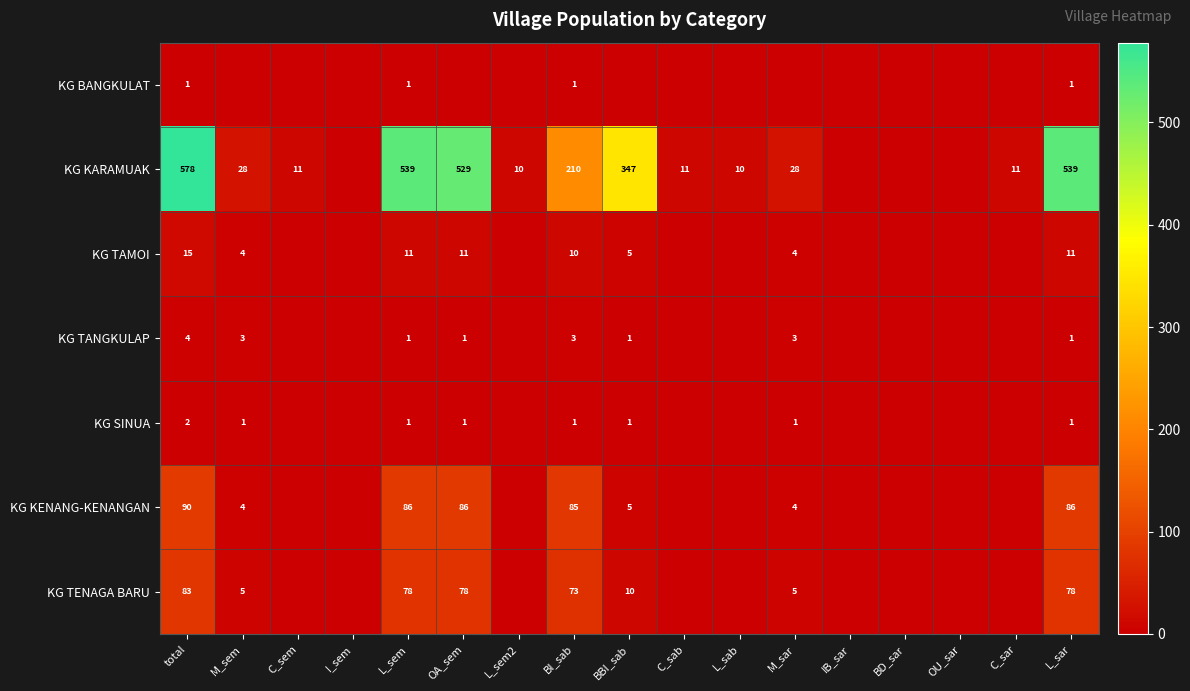

What is the maximum value shown in the chart?

578